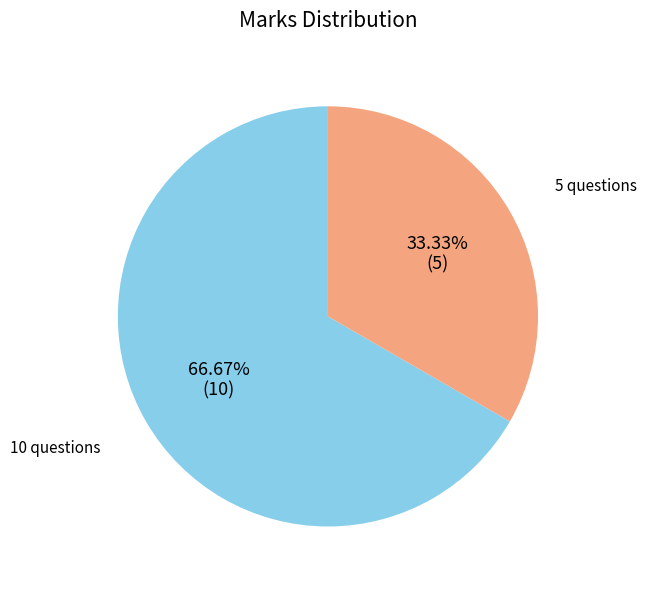

What is the total percentage of 10 questions and 5 questions?

100.0%